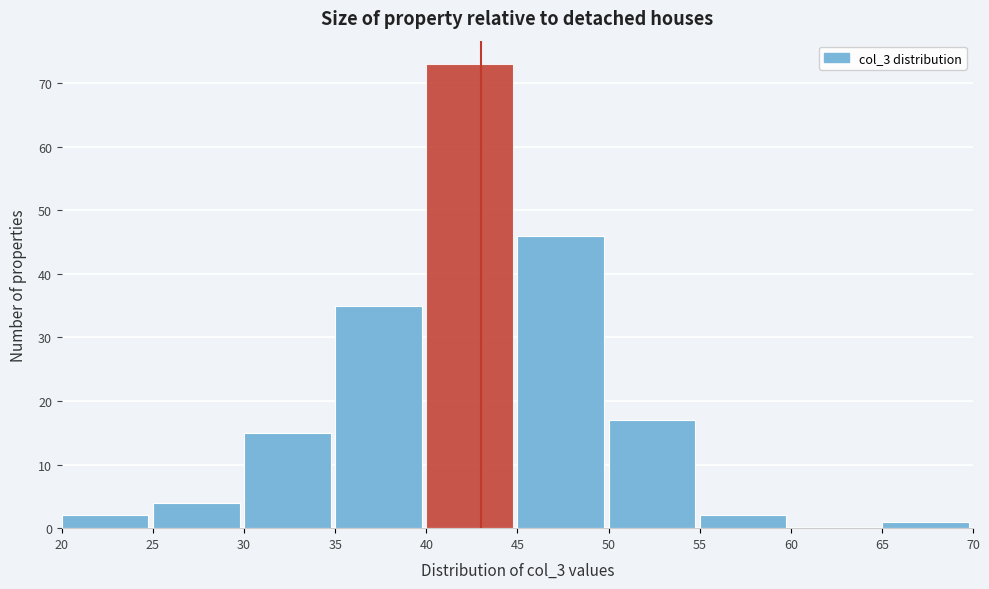

Reading left to right, list every bar in this chart as the range it spans on the x-axis followed by its height. The values are not printed on the chart, so give them approximately, as read against the axis.

20 to 25: 2
25 to 30: 4
30 to 35: 15
35 to 40: 35
40 to 45: 73
45 to 50: 46
50 to 55: 17
55 to 60: 2
60 to 65: 0
65 to 70: 1